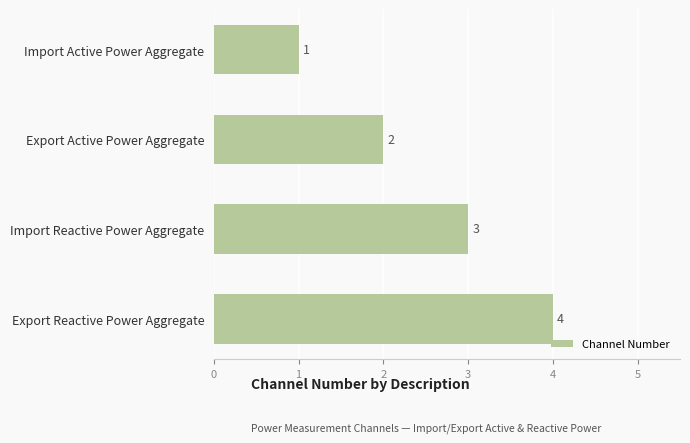

The value at Import Active Power Aggregate is 1. True or false?

True